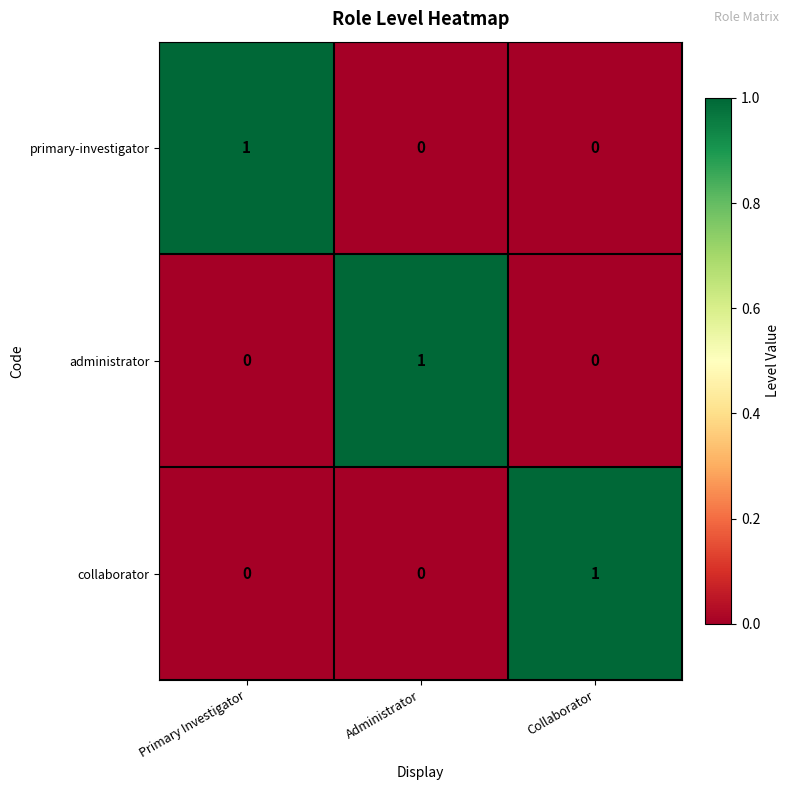

True or false: primary-investigator has a value of 0 at Collaborator.

True